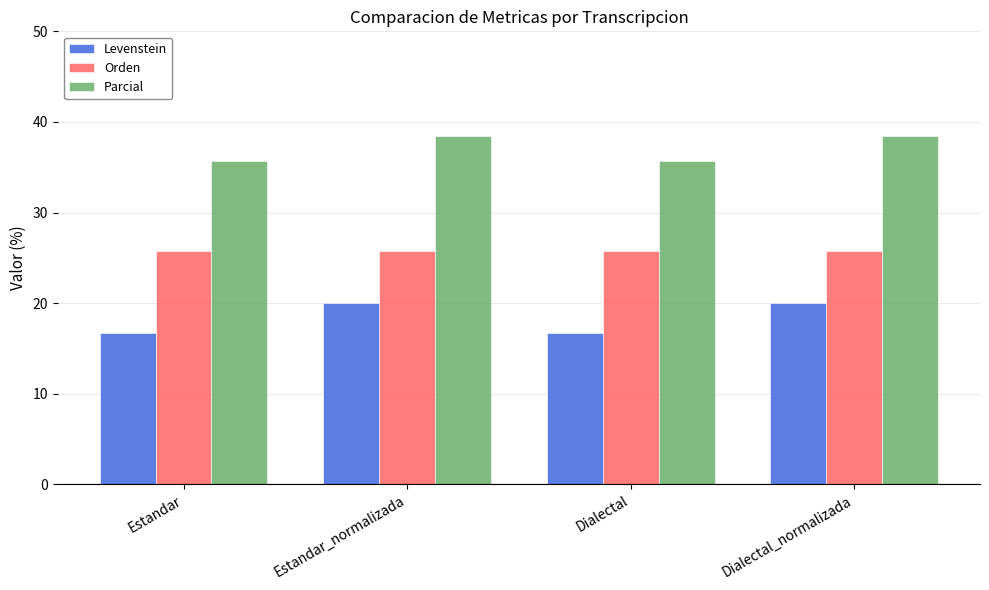

How many bars are there in each group?

3